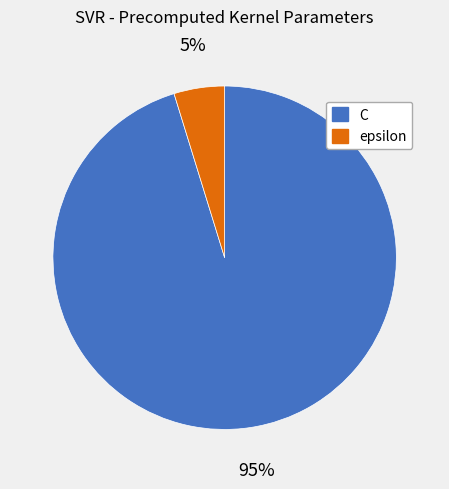

Does C represent more than half of the total?

Yes